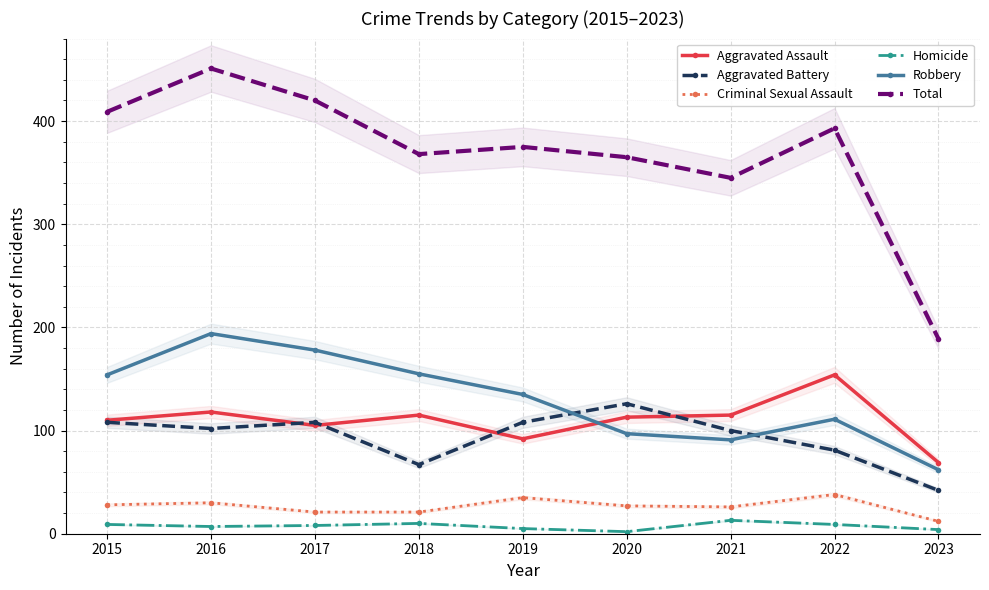

At which category does Aggravated Assault reach its first local valley?

2017